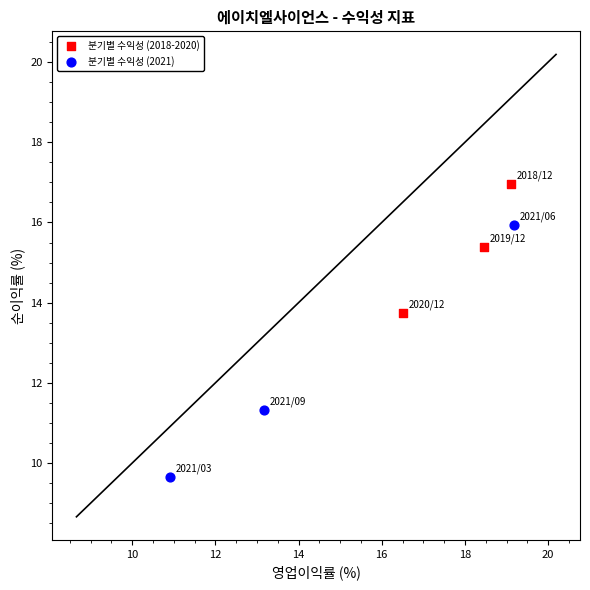

What are all the series names shown in the legend?

분기별 수익성 (2018-2020), 분기별 수익성 (2021)